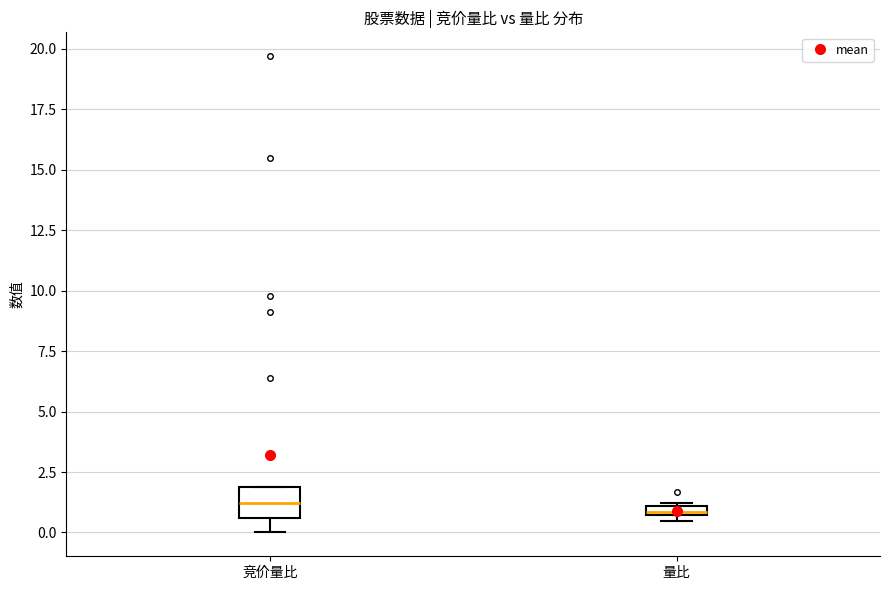

Where is the upper edge of the box for 量比 on the y-axis? The values are not printed on the chart, so give them approximately, as read against the axis.

1.0